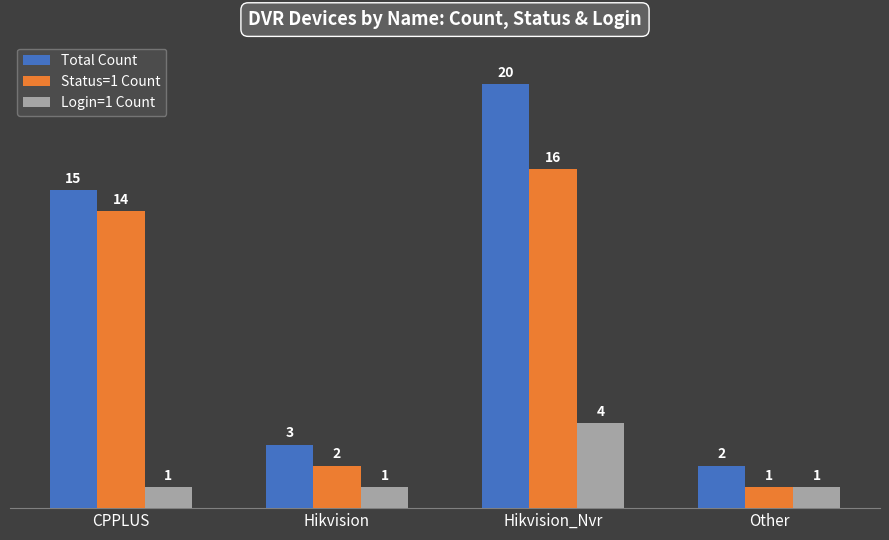

How many bars are there in total?

12